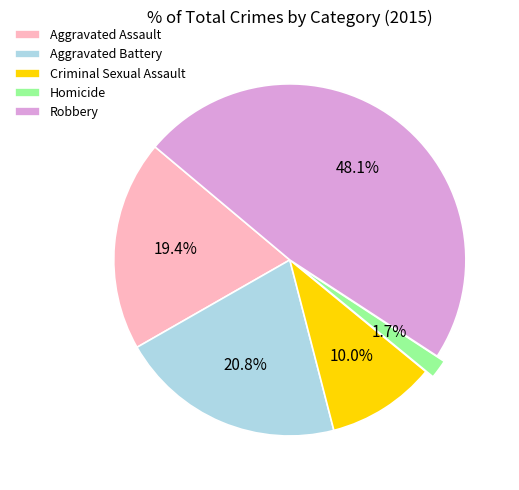

What is the smallest slice in the pie chart?

Homicide